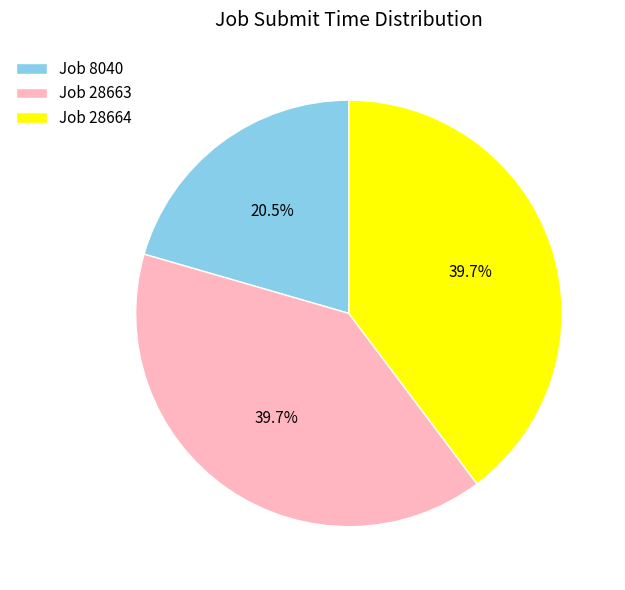

Count the number of slices in the pie.

3